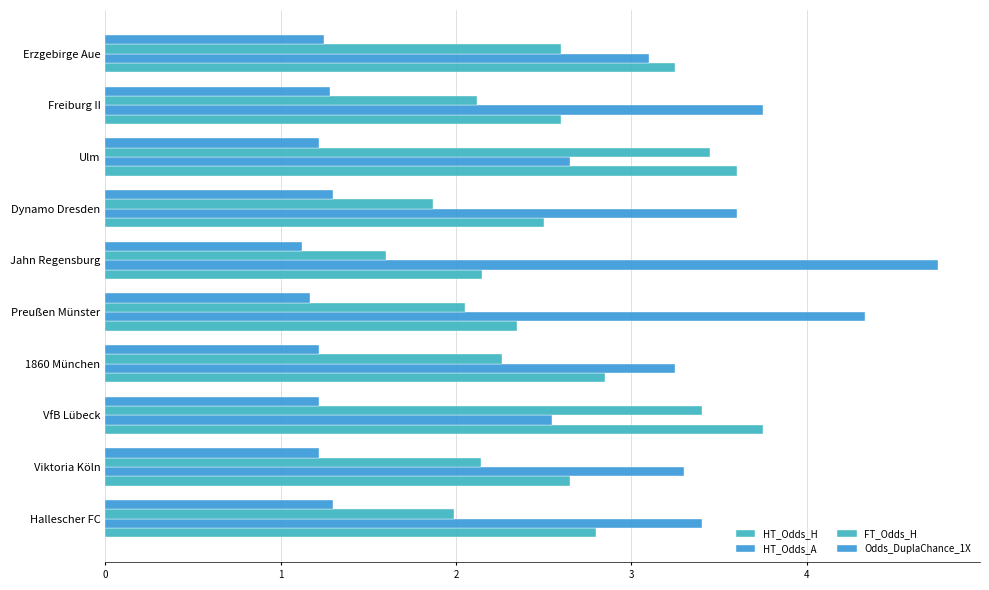

Count the number of categories in the chart.

10